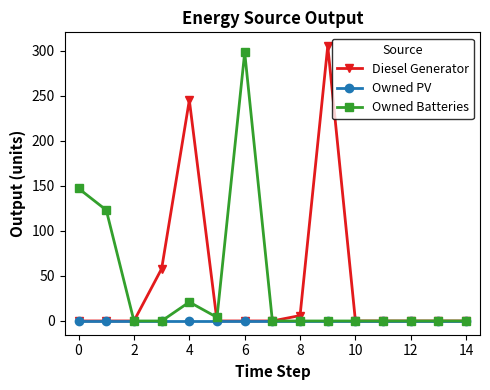

At how many categories does at least one series exceed 46?

6